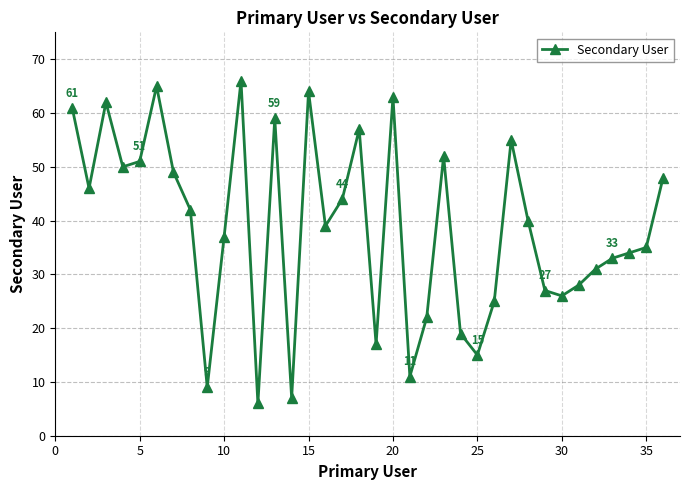

What is the difference between the maximum and minimum values?

60